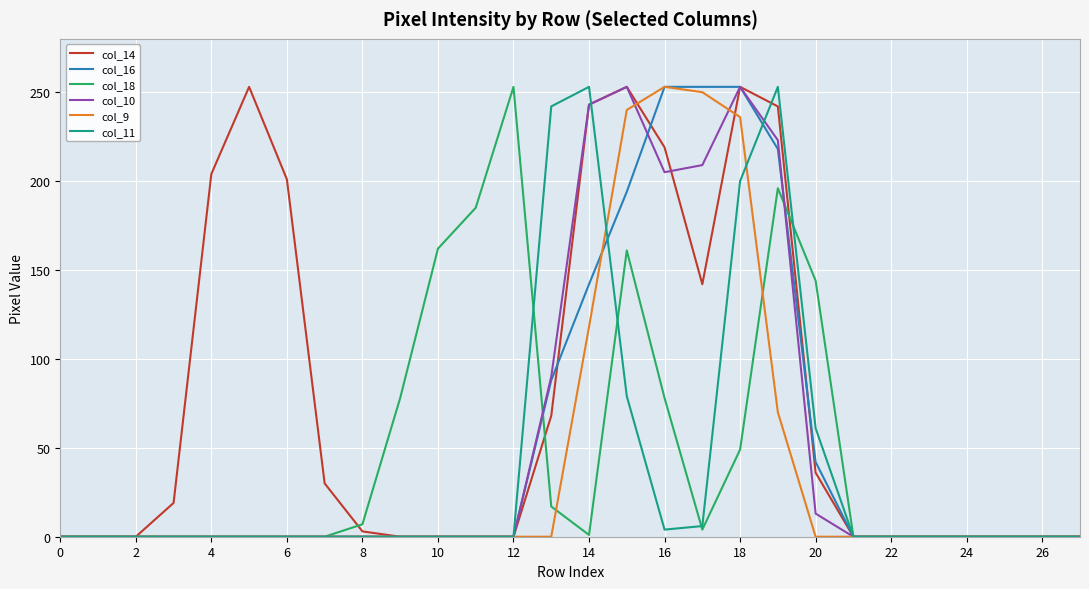

What is the maximum value shown in the chart?

253